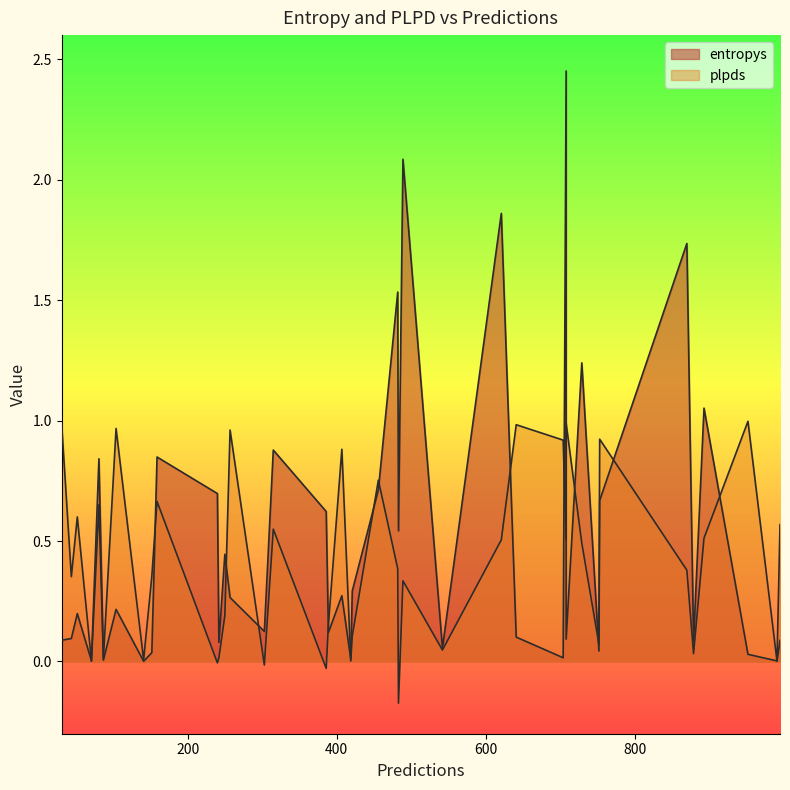

How many values in plpds are above zero?

36